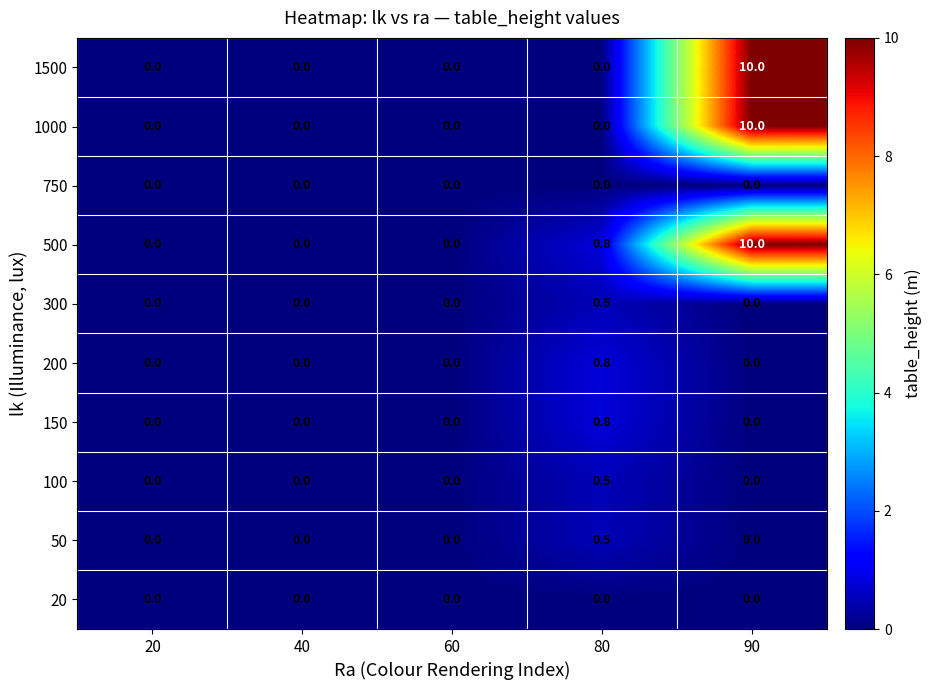

What is the difference between the maximum and second lowest values in the 50 series?

0.5